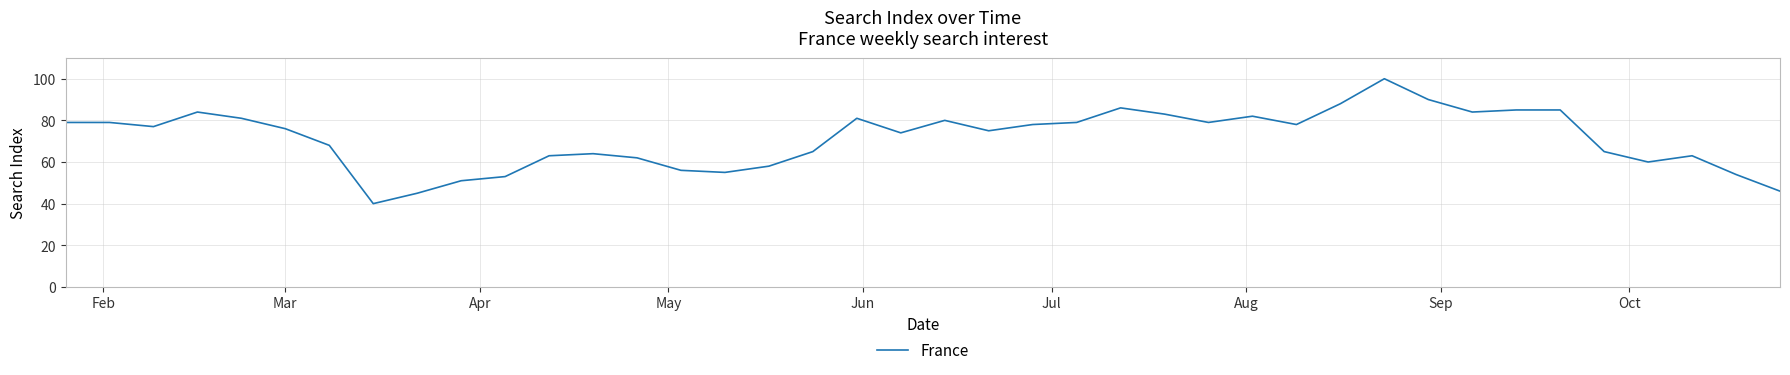

What is the maximum value shown in the chart?

100